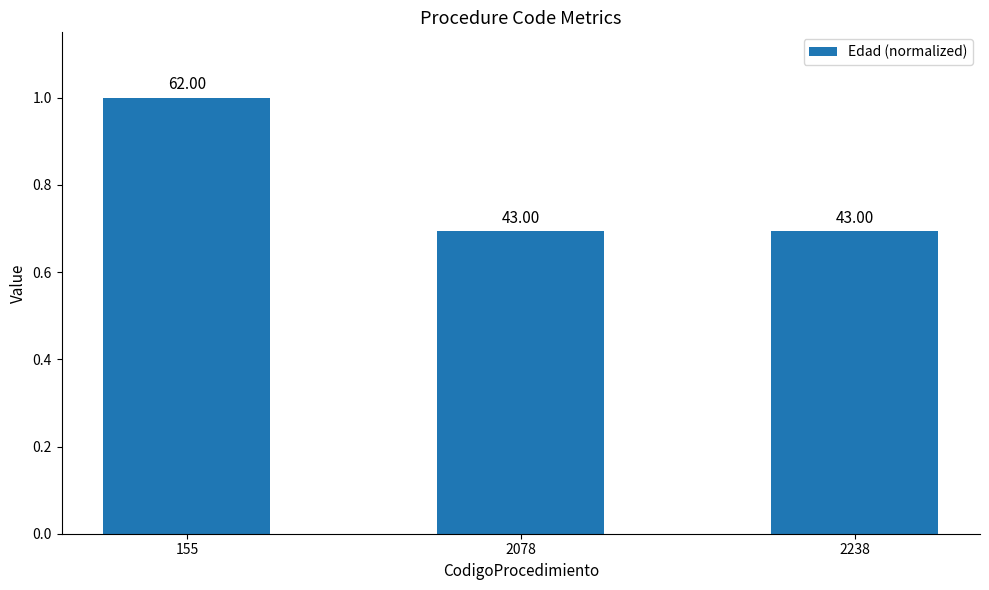

What is the sum of all values?

2.4